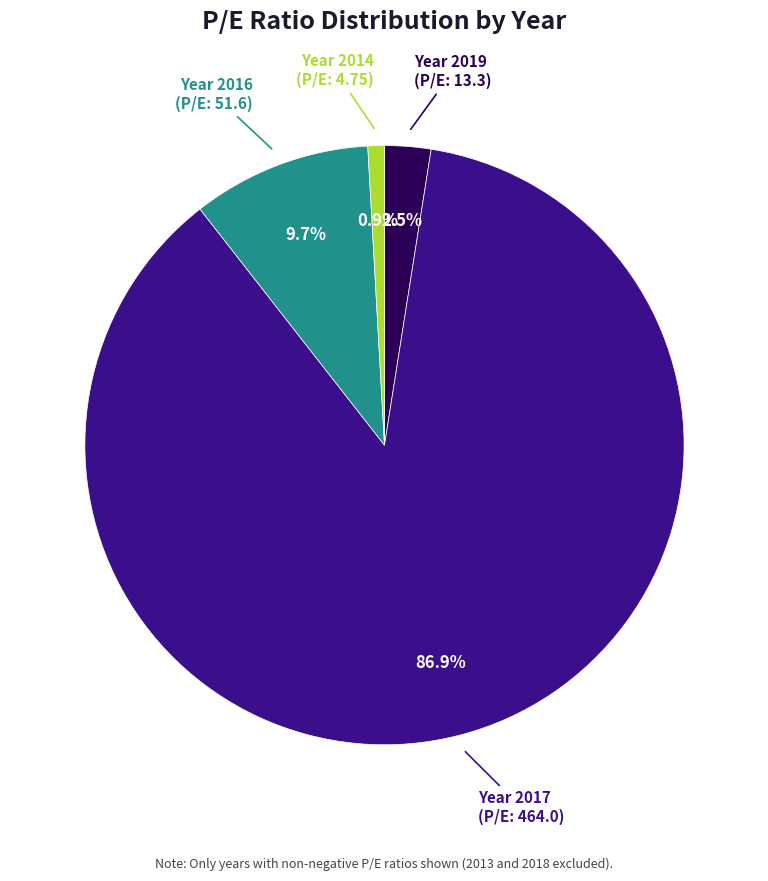

Is there a majority slice in this chart?

Yes